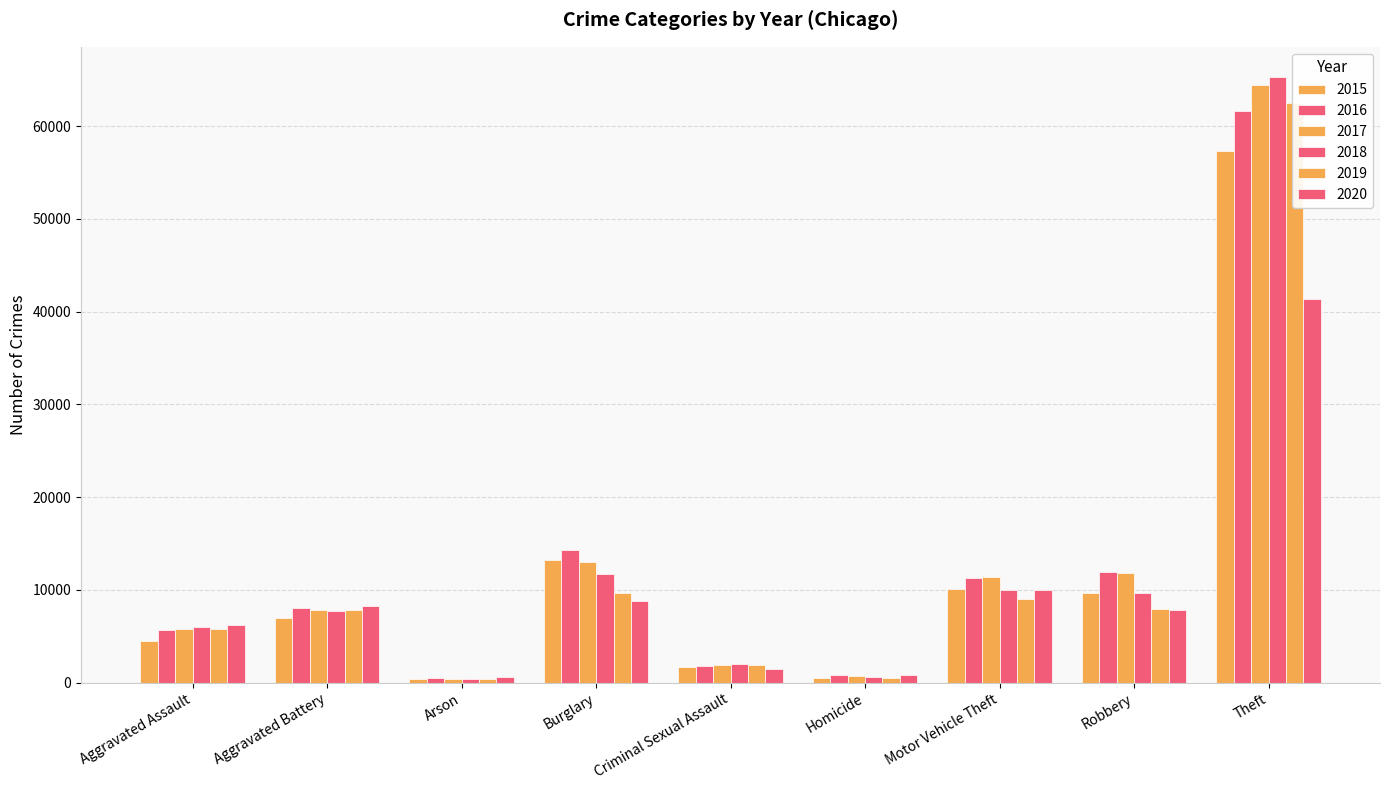

Reading right to left, list all the values displayed in this chart.

2015: Theft=57350	Robbery=9638	Motor Vehicle Theft=10068	Homicide=496	Criminal Sexual Assault=1683	Burglary=13184	Arson=448	Aggravated Battery=7018	Aggravated Assault=4480
2016: Theft=61621	Robbery=11960	Motor Vehicle Theft=11286	Homicide=786	Criminal Sexual Assault=1836	Burglary=14289	Arson=515	Aggravated Battery=8086	Aggravated Assault=5712
2017: Theft=64386	Robbery=11880	Motor Vehicle Theft=11380	Homicide=672	Criminal Sexual Assault=1960	Burglary=13001	Arson=444	Aggravated Battery=7845	Aggravated Assault=5793
2018: Theft=65287	Robbery=9681	Motor Vehicle Theft=9985	Homicide=589	Criminal Sexual Assault=2011	Burglary=11747	Arson=373	Aggravated Battery=7735	Aggravated Assault=6001
2019: Theft=62492	Robbery=7995	Motor Vehicle Theft=8977	Homicide=498	Criminal Sexual Assault=1901	Burglary=9638	Arson=376	Aggravated Battery=7857	Aggravated Assault=5841
2020: Theft=41324	Robbery=7855	Motor Vehicle Theft=9959	Homicide=787	Criminal Sexual Assault=1475	Burglary=8758	Arson=588	Aggravated Battery=8320	Aggravated Assault=6263